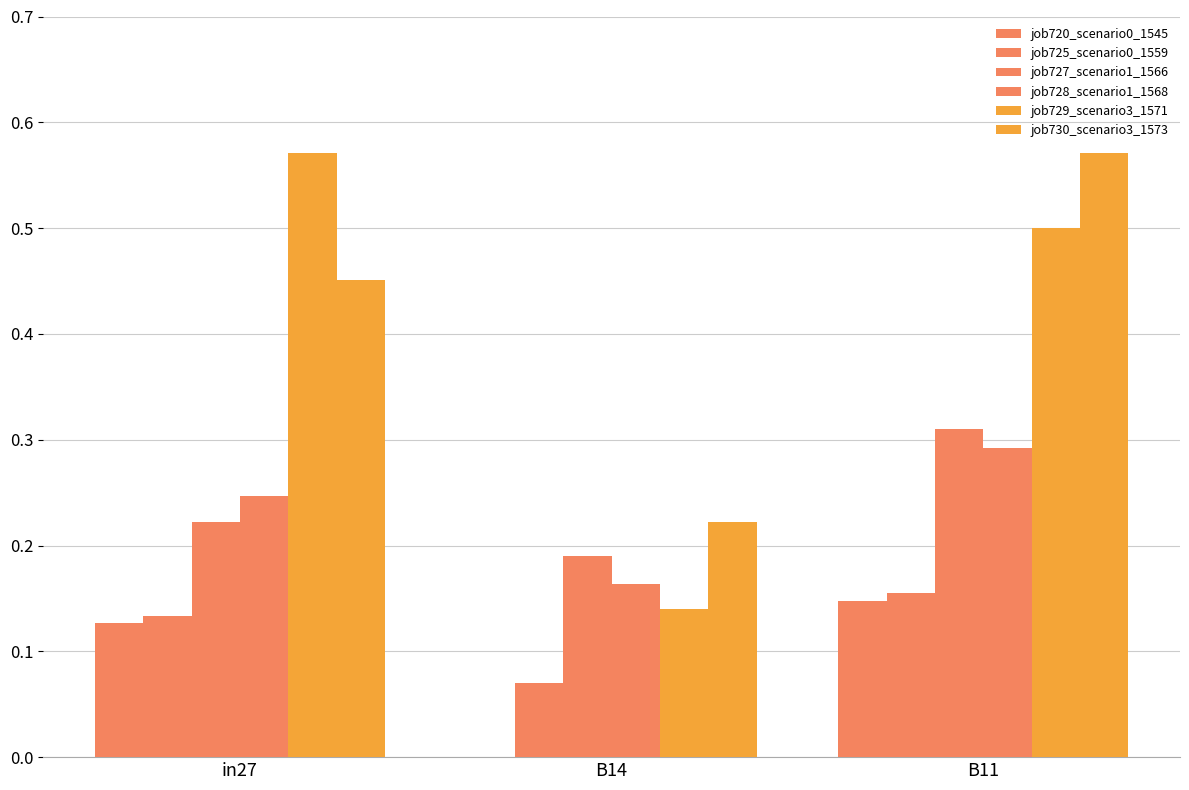

Which series changed the most between B14 and B11?

job729_scenario3_1571